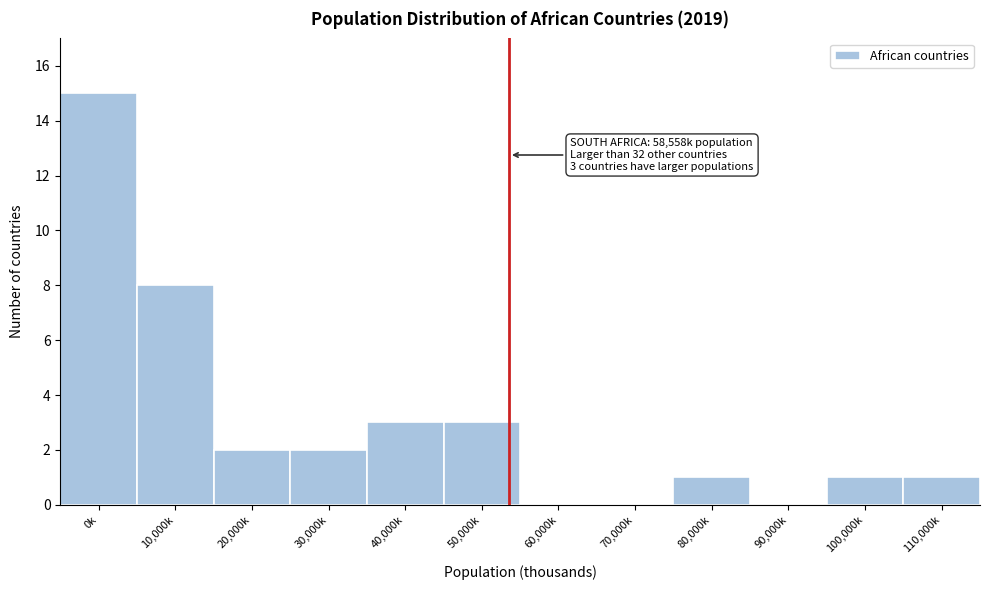

Reading left to right, transcribe all the data shown in this chart.

0k=15	10,000k=8	20,000k=2	30,000k=2	40,000k=3	50,000k=3	60,000k=0	70,000k=0	80,000k=1	90,000k=0	100,000k=1	110,000k=1